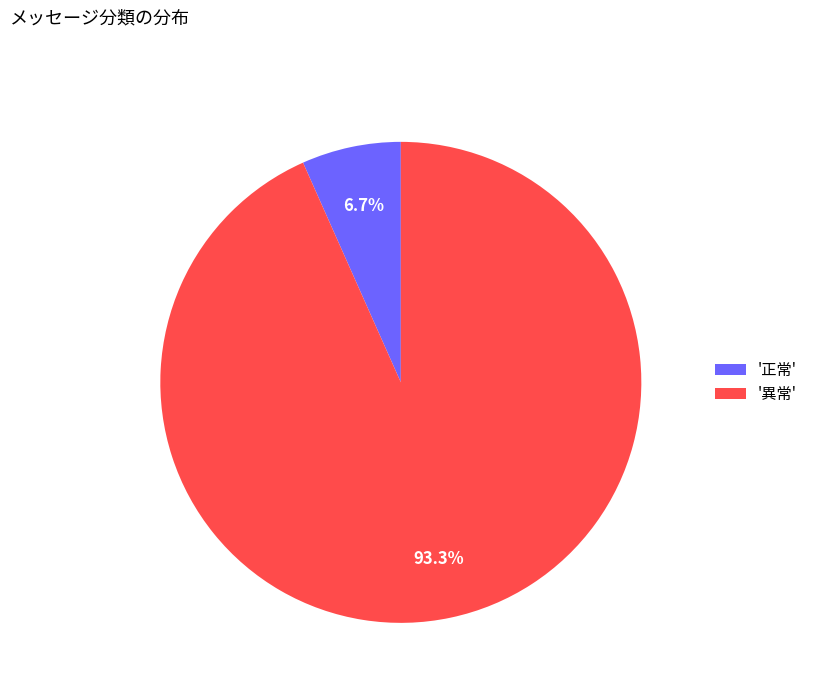

Which category has the biggest portion of the pie?

'異常'